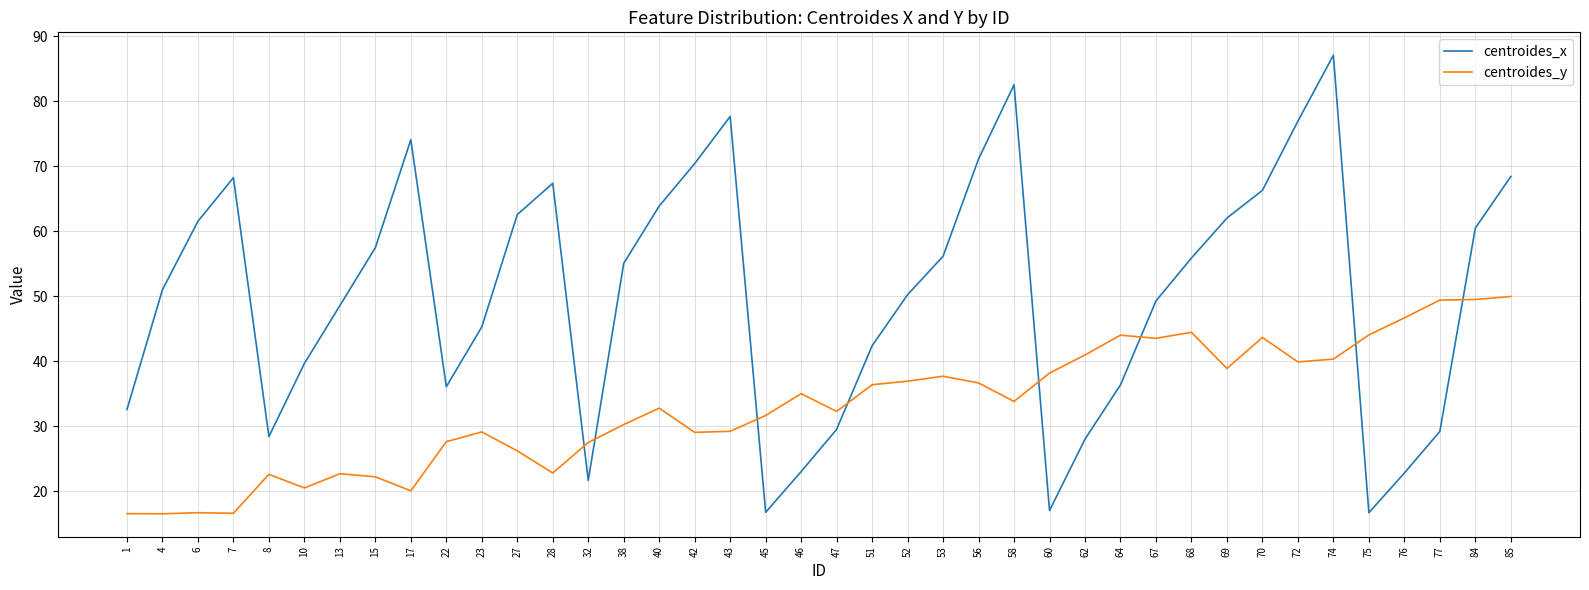

At which category does centroides_x reach its first local valley?

8